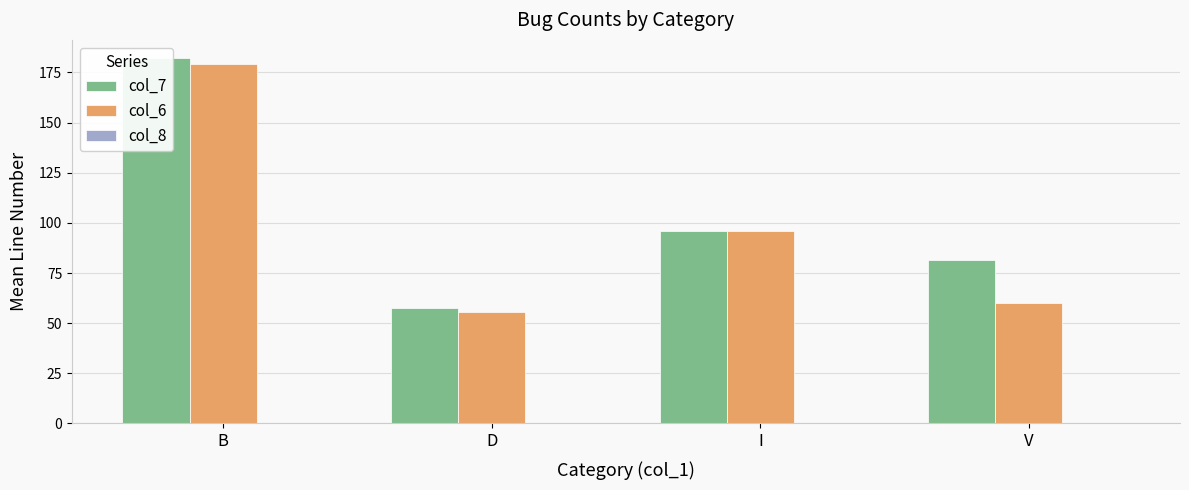

What position from the left is V?

4